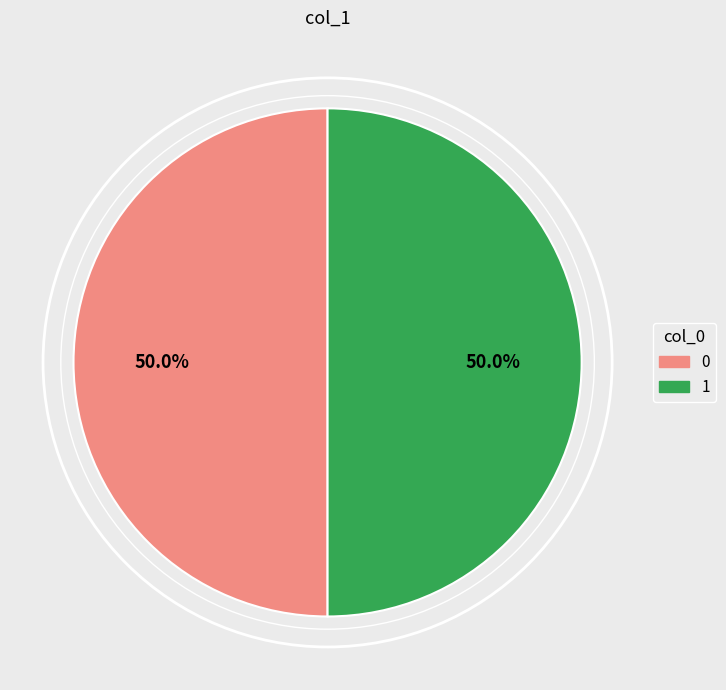

Count the number of slices in the pie.

2